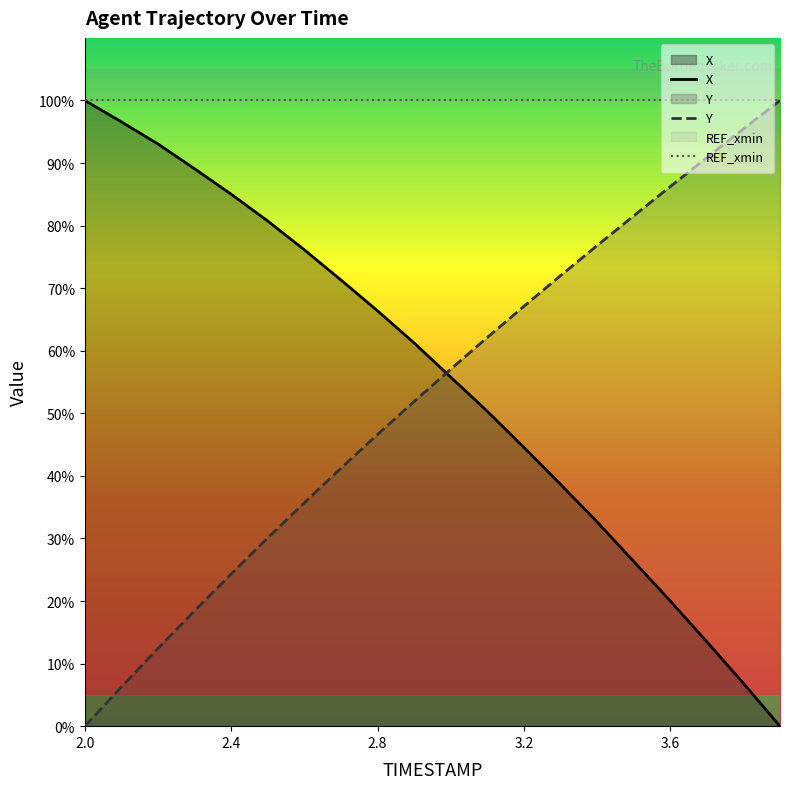

The value of X at 2.5 is 80.7. True or false?

True